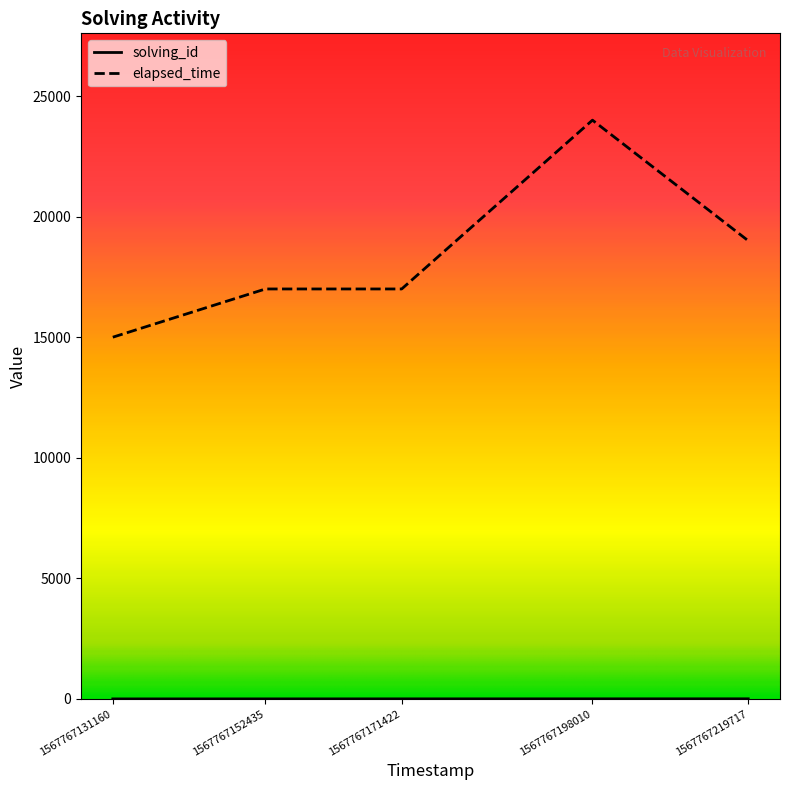

What is the difference between the maximum and minimum values in the elapsed_time series?

9000